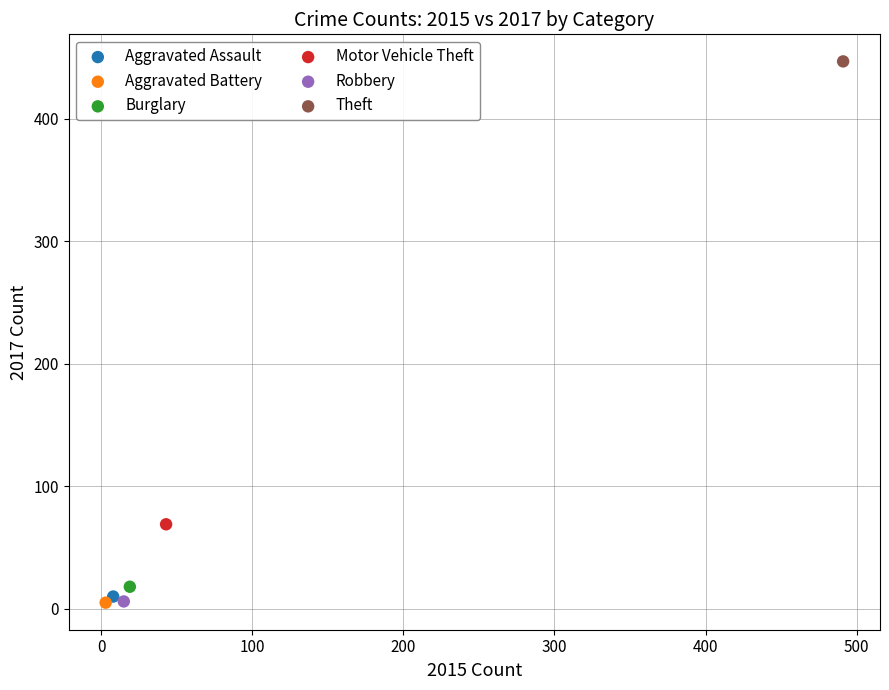

What are all the series names shown in the legend?

Aggravated Assault, Aggravated Battery, Burglary, Motor Vehicle Theft, Robbery, Theft